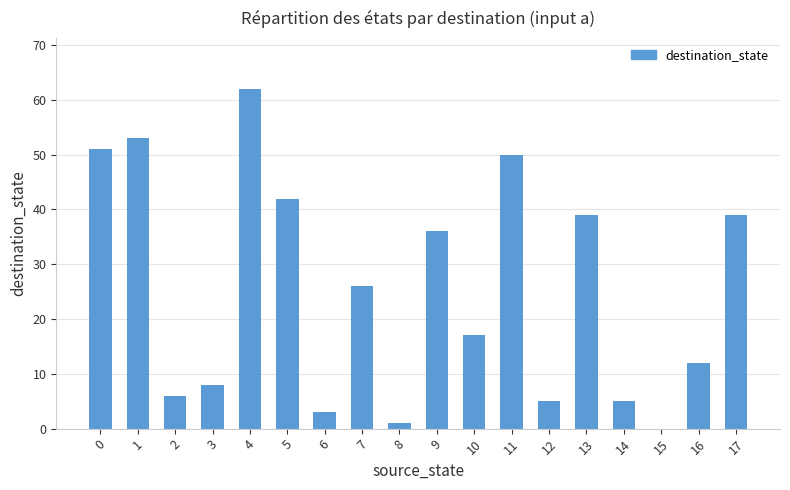

Which label corresponds to the largest value in the chart?

4